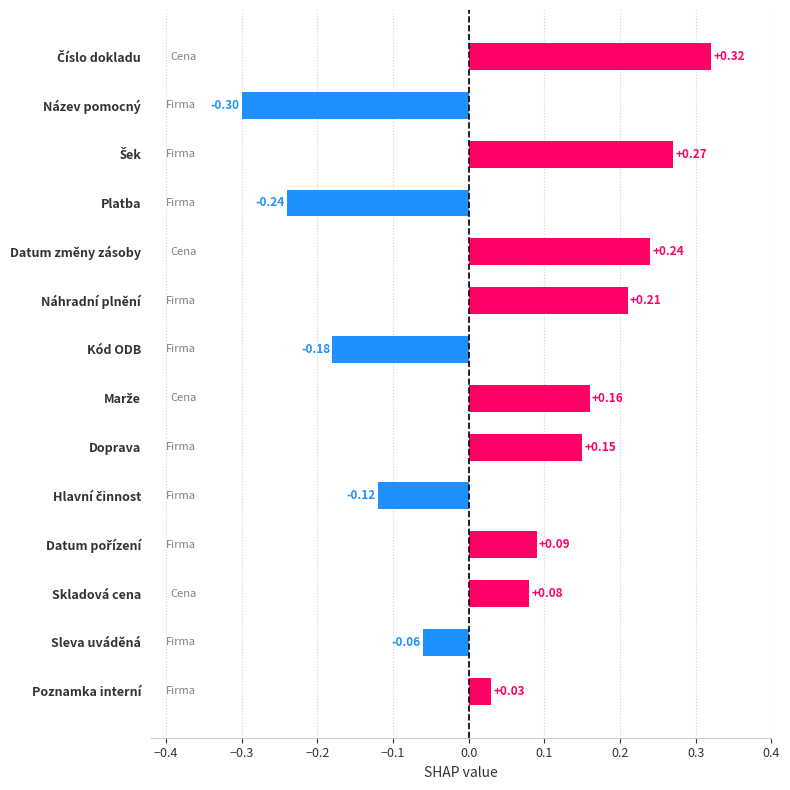

What is the minimum value shown in the chart?

-0.3